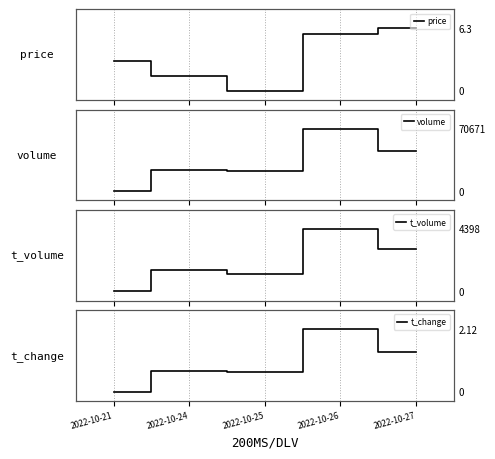

Reading left to right, transcribe all the data shown in this chart.

price: 2022-10-21=0.5	2022-10-24=0.2	2022-10-25=0.0	2022-10-26=0.9	2022-10-27=1.0
volume: 2022-10-21=0.0	2022-10-24=0.3	2022-10-25=0.3	2022-10-26=1.0	2022-10-27=0.6
t_volume: 2022-10-21=0.0	2022-10-24=0.3	2022-10-25=0.3	2022-10-26=1.0	2022-10-27=0.7
t_change: 2022-10-21=0.0	2022-10-24=0.3	2022-10-25=0.3	2022-10-26=1.0	2022-10-27=0.6